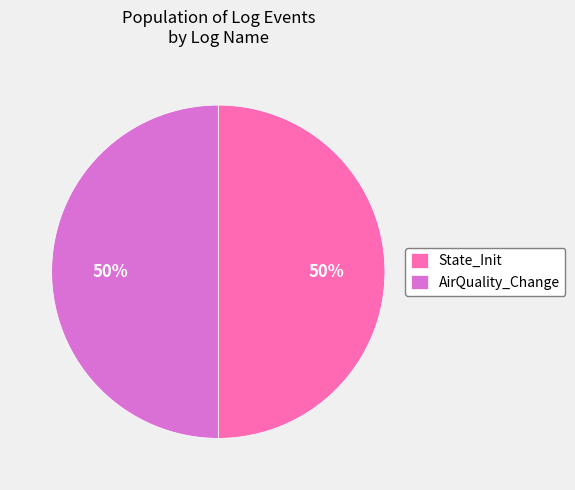

How many slices are in this pie chart?

2